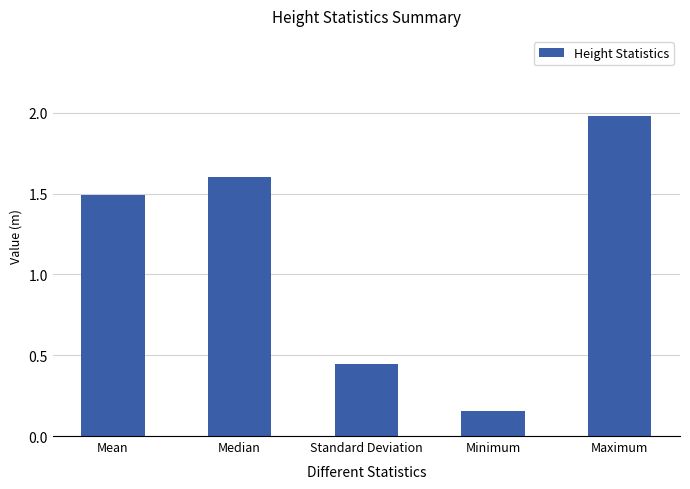

What is the maximum value shown in the chart?

2.0